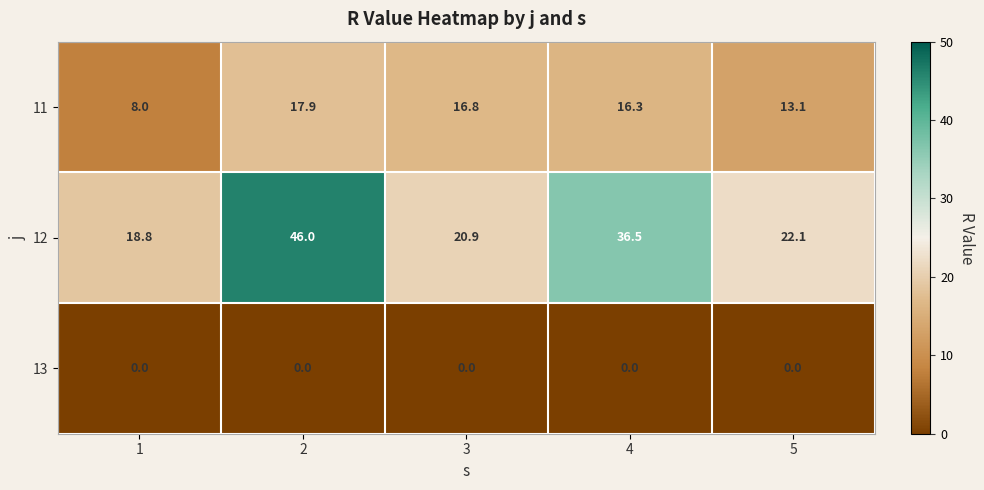

Count the number of categories in the chart.

5